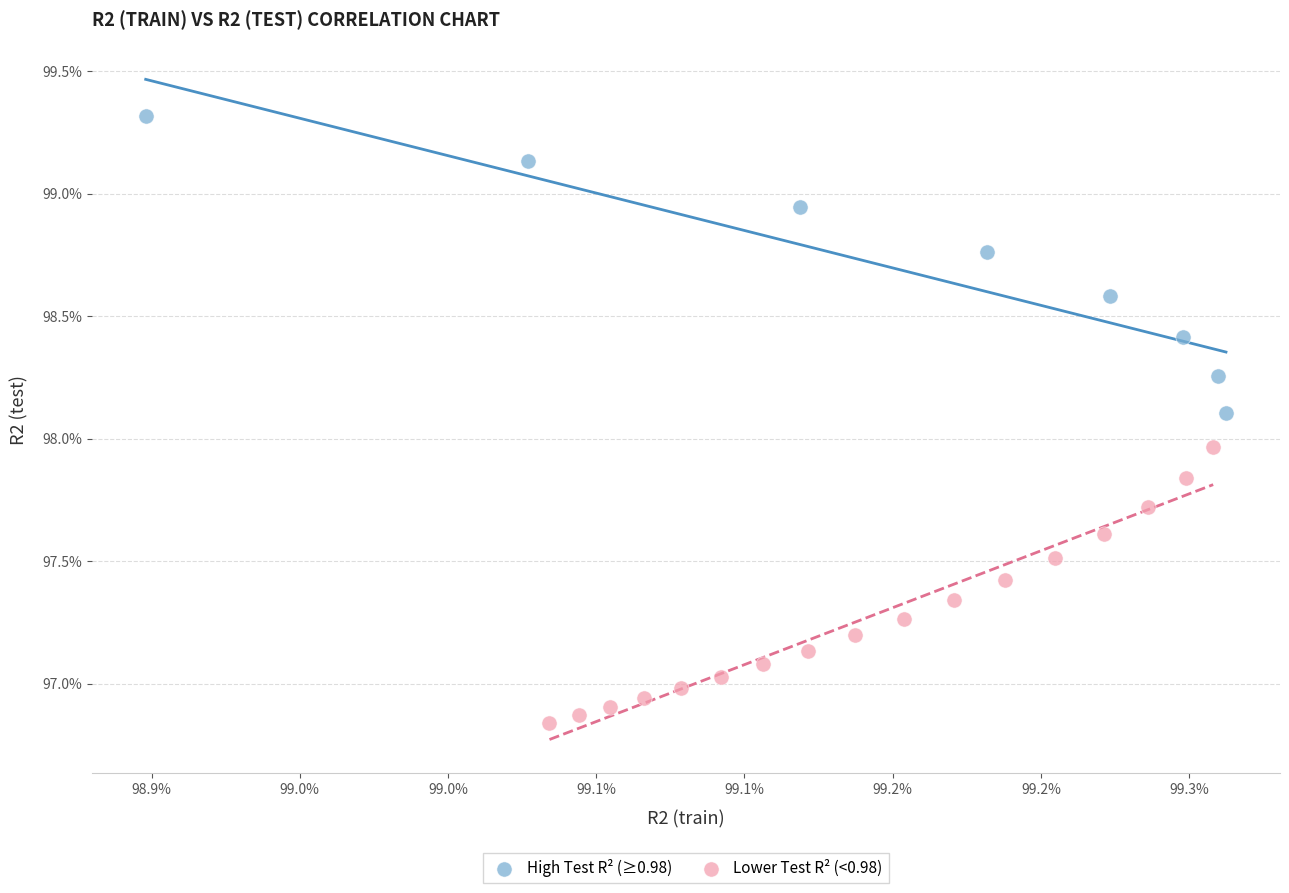

What are all the series names shown in the legend?

High Test R² (≥0.98), Lower Test R² (<0.98)